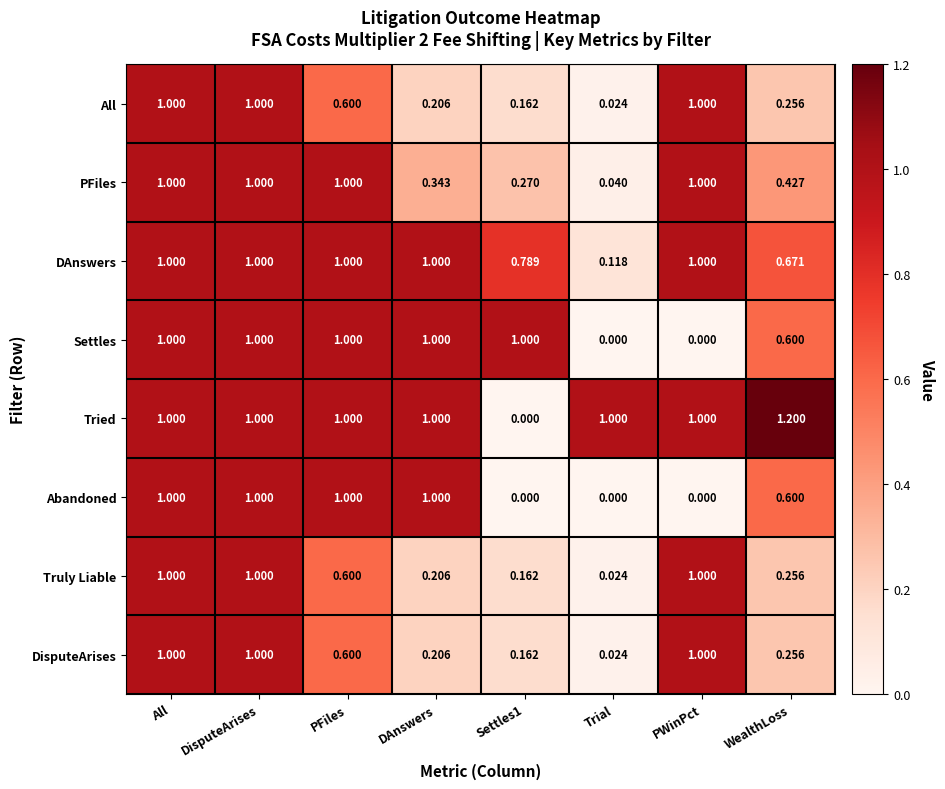

Which series has the largest total across all categories?

Tried